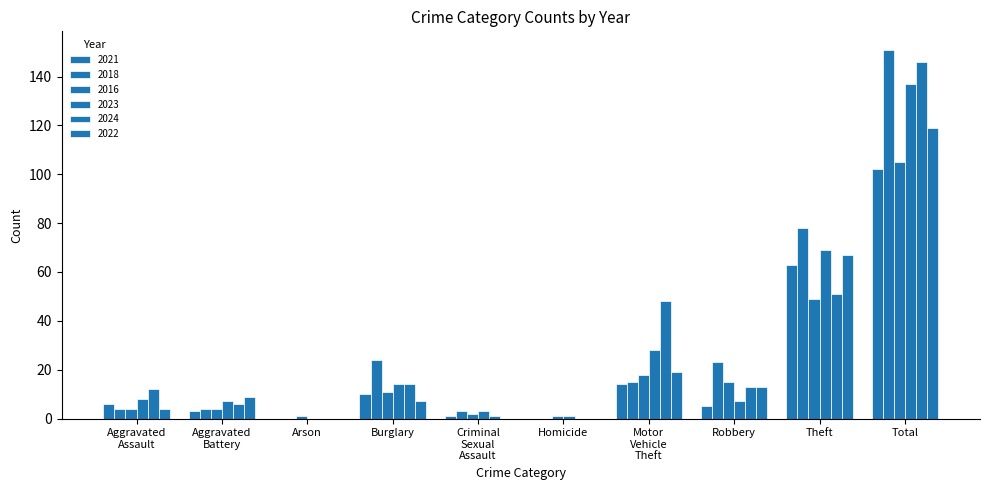

Which series has the widest spread of values?

2018